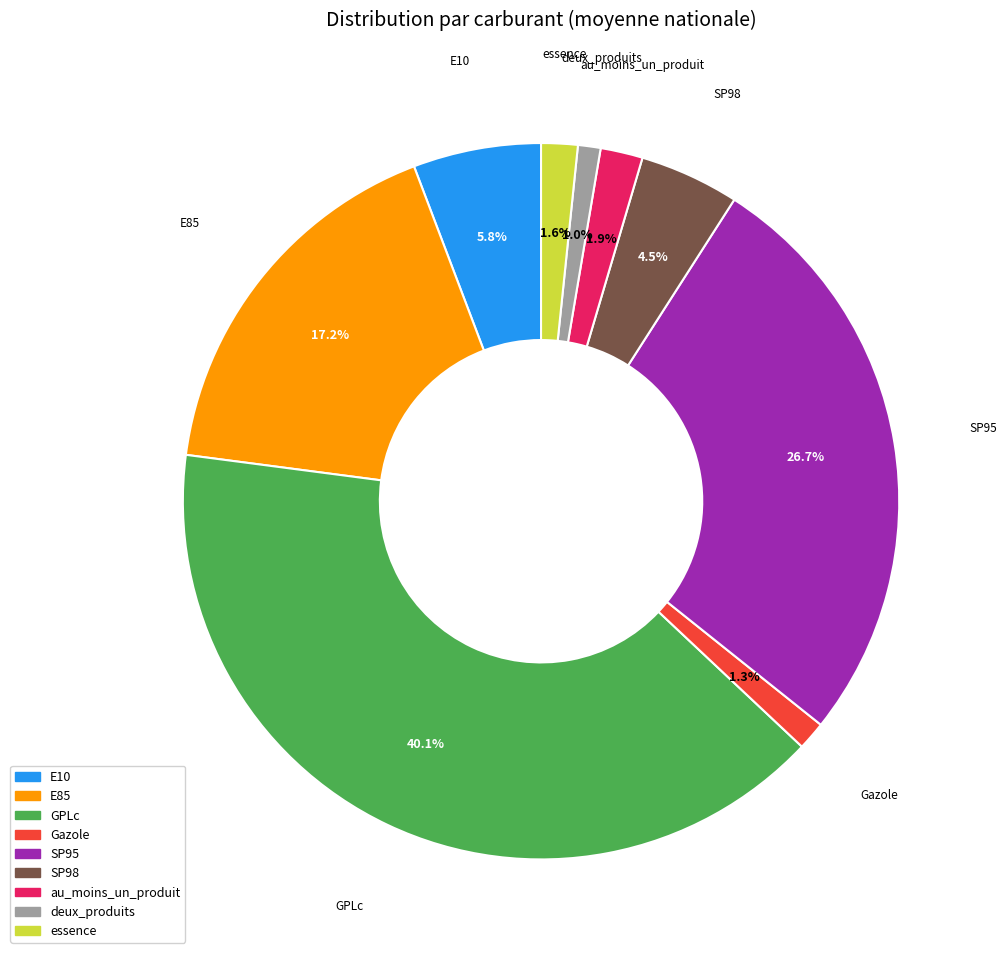

Between SP95 and SP98, which is larger?

SP95